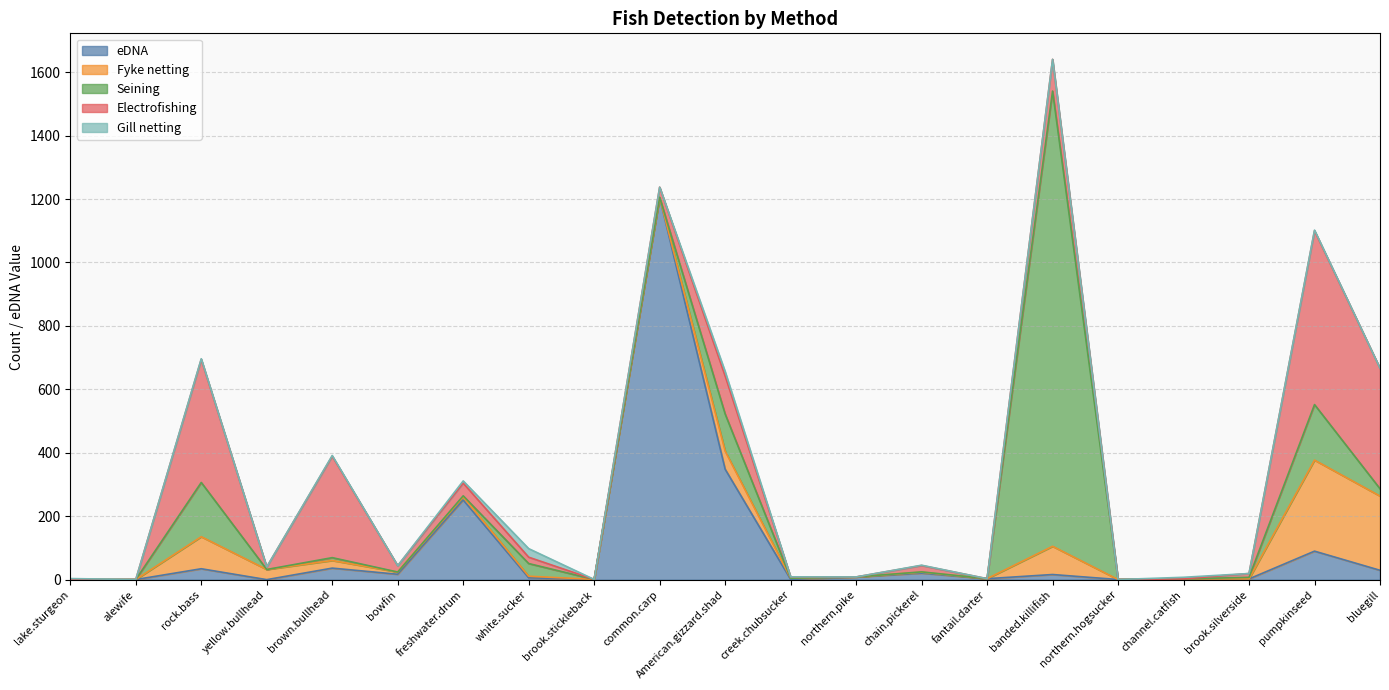

What position from the right is northern.pike?

9